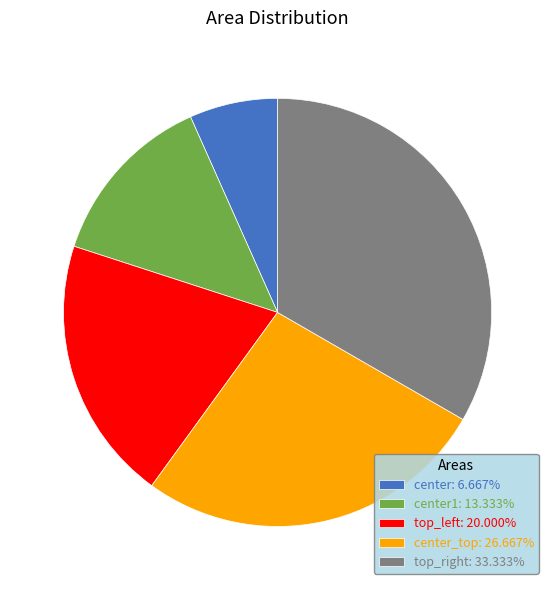

Is there a majority slice in this chart?

No